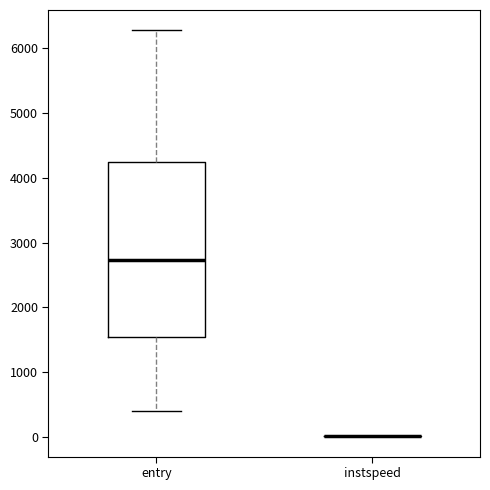

Reading left to right, read every box against the y-axis: the position of its median line, the range the box covers, and the ends of its whiskers. The values are not printed on the chart, so give them approximately, as read against the axis.

entry: median 2700, box 1500 to 4200, whiskers 400 to 6300
instspeed: box collapsed to a line at 0, whiskers 0 to 0